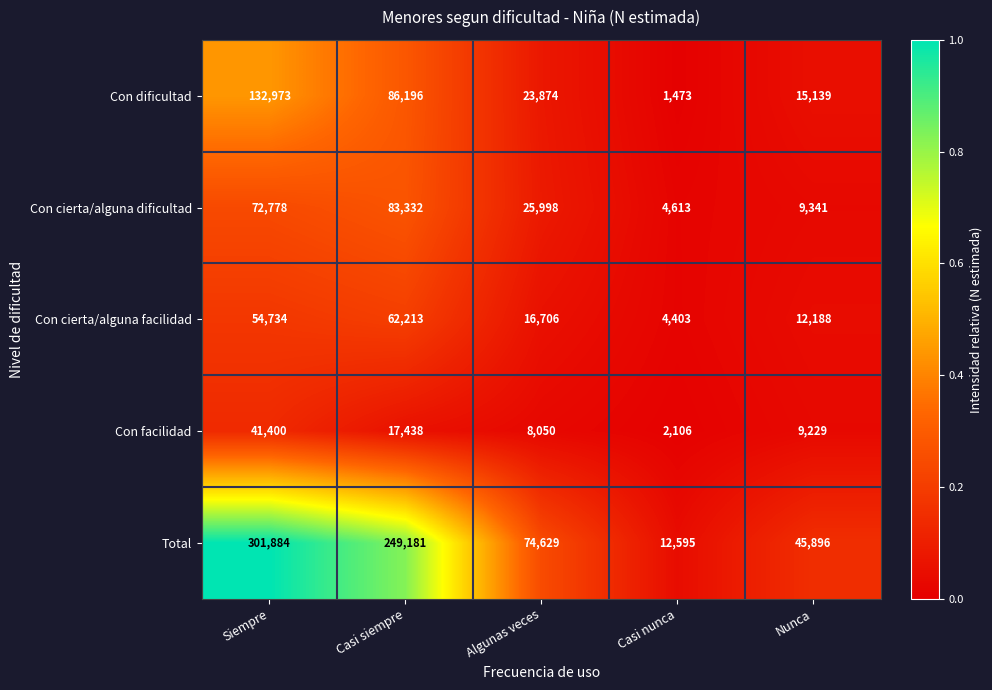

What is the difference between the second highest and second lowest values in the Con dificultad series?

71057